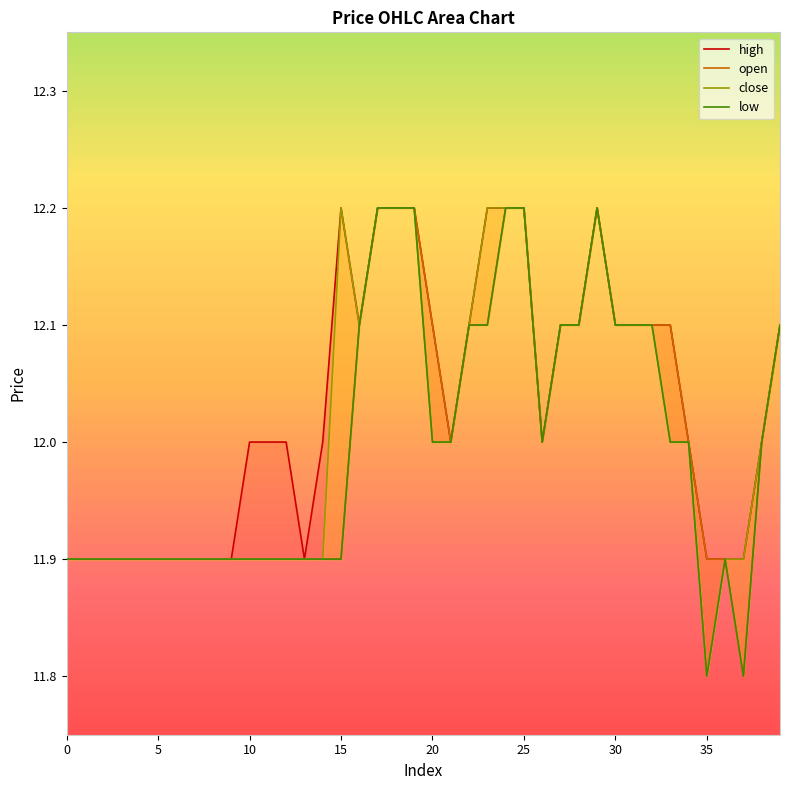

What is the smallest value displayed?

11.8